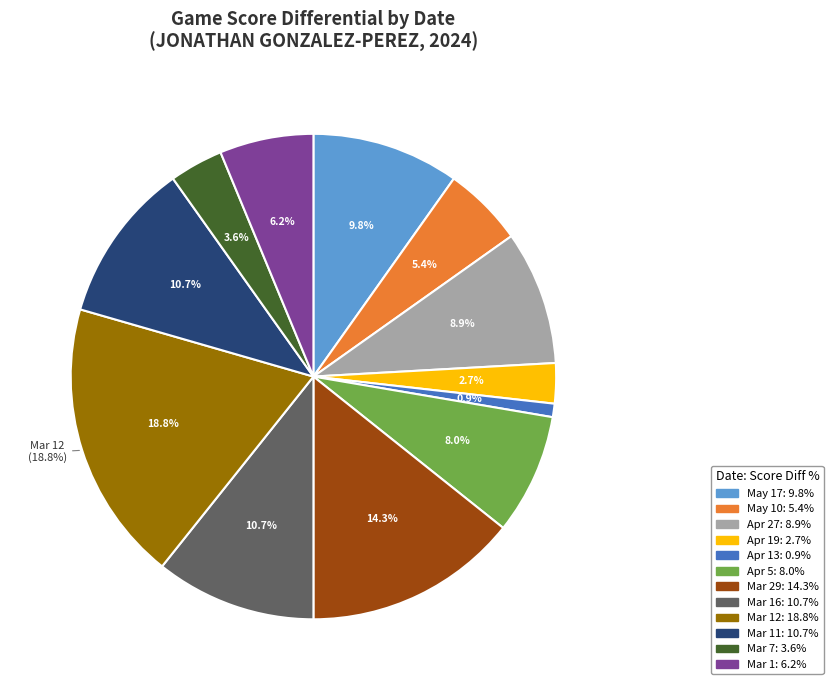

Which category has the biggest portion of the pie?

Mar 12